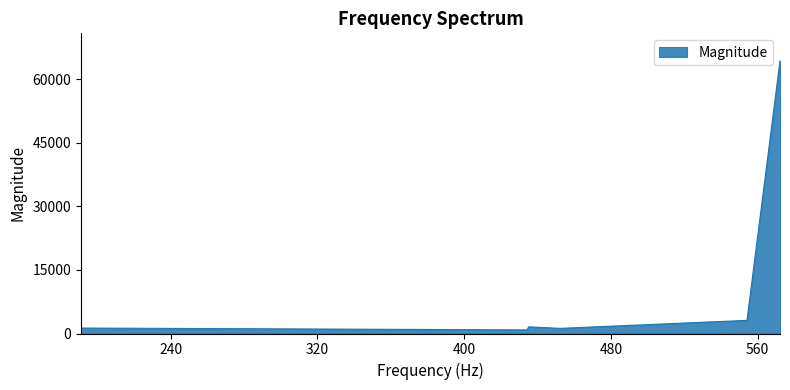

What is the average value?

12060.5